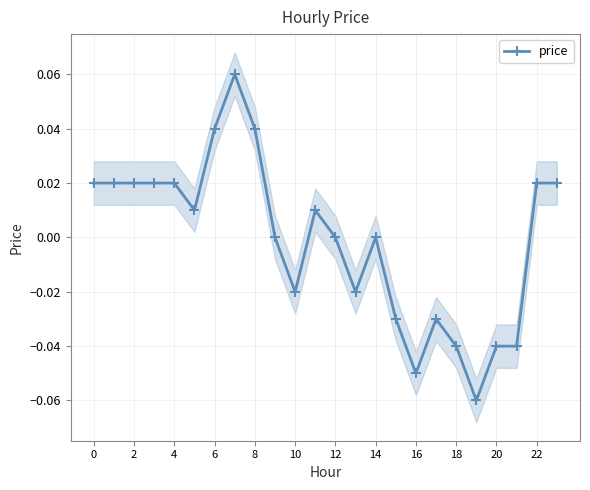

What is the difference between the second highest and second lowest values?

0.1